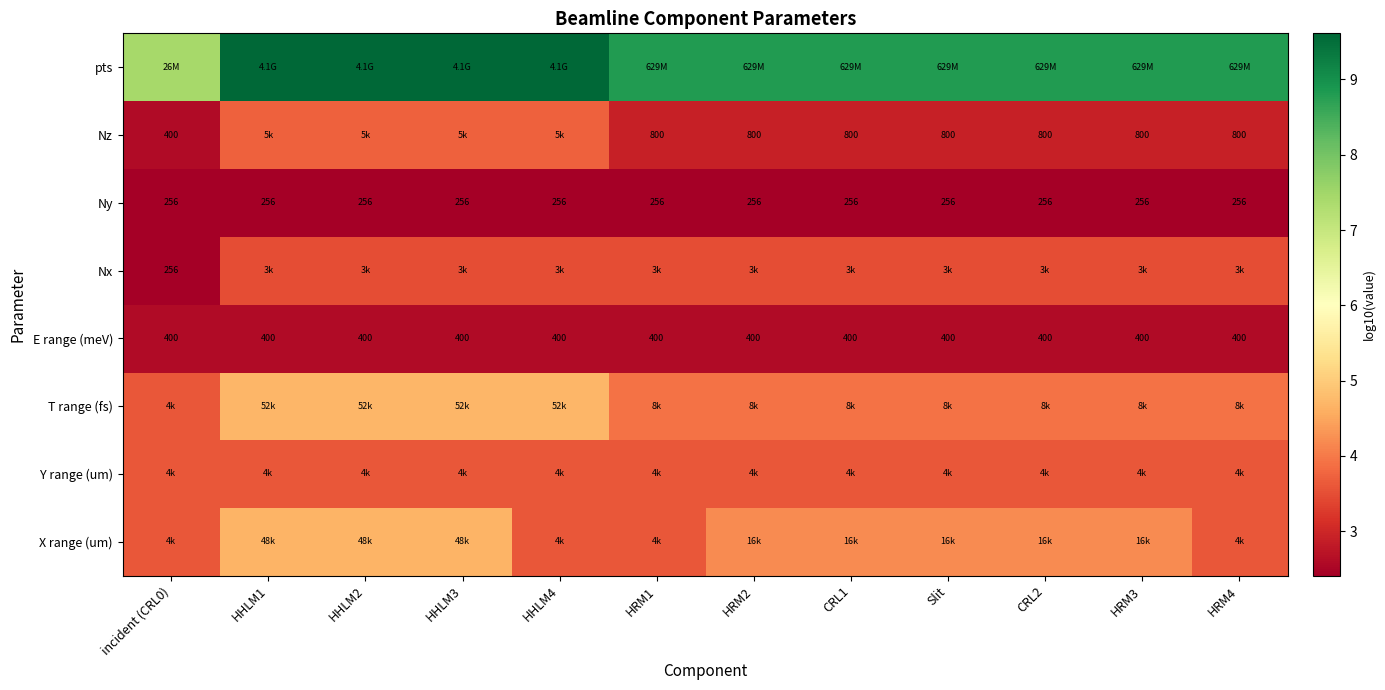

Between HRM1 and incident (CRL0), which is larger?

HRM1